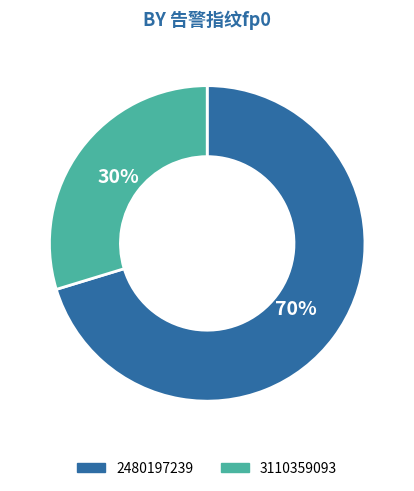

Does 2480197239 account for over 50% of the chart?

Yes